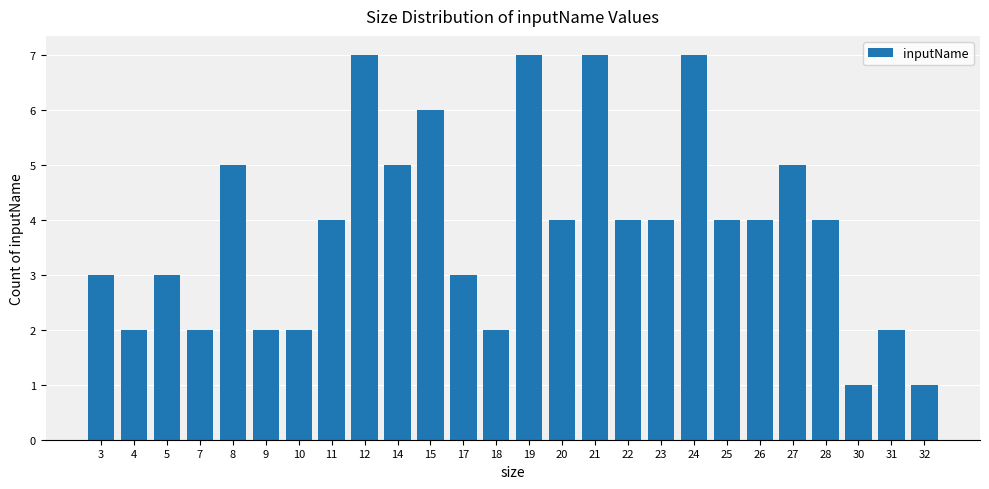

True or false: the data shows 2 at 9.

True